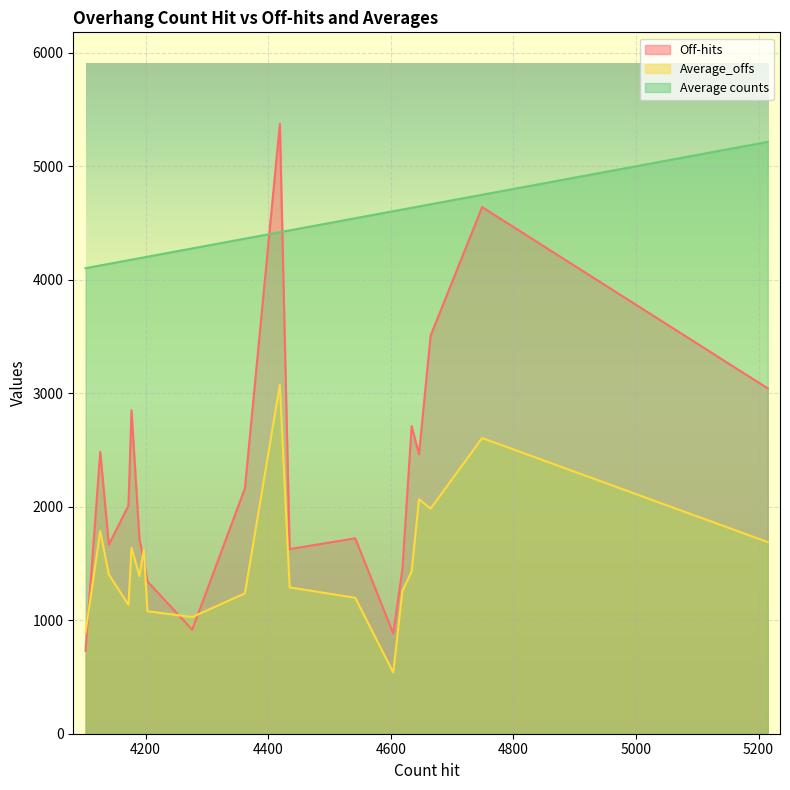

Does the chart display data point markers on the line(s)?

No